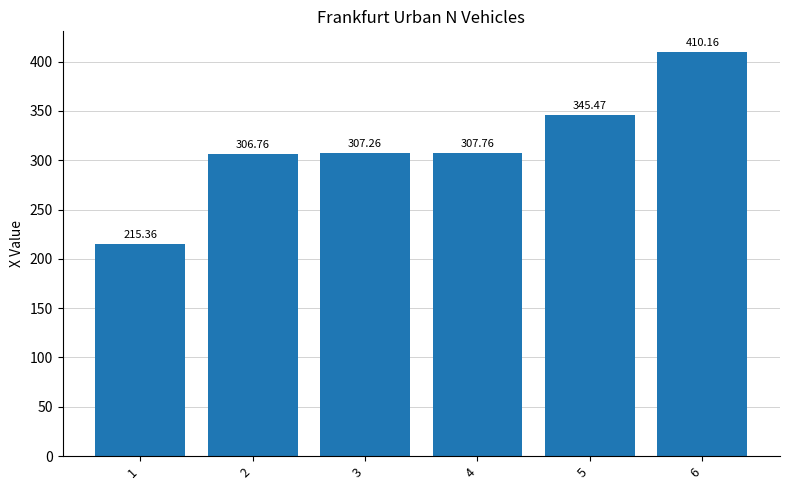

What is the change in value from 1 to 2?

+91.4